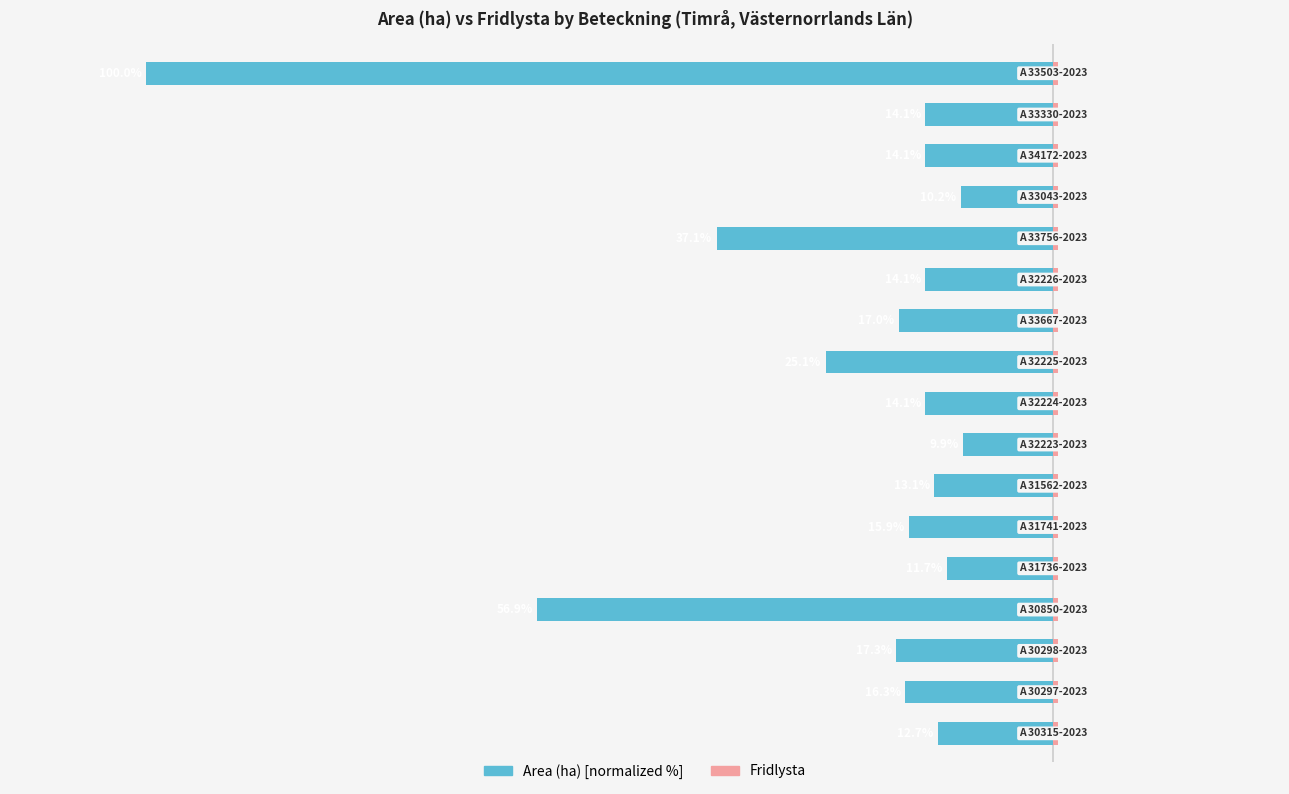

Are the bars horizontal?

Yes